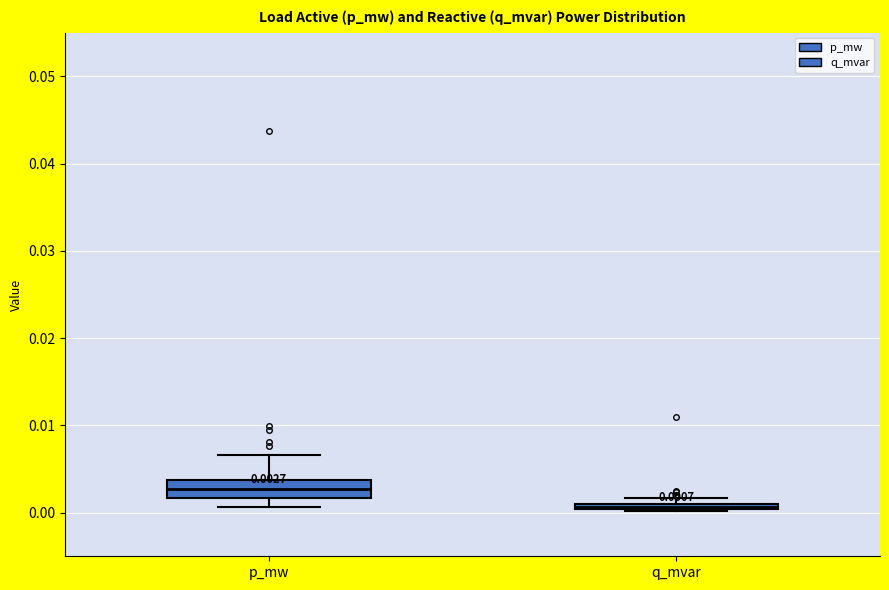

Which box has the highest median line?

p_mw